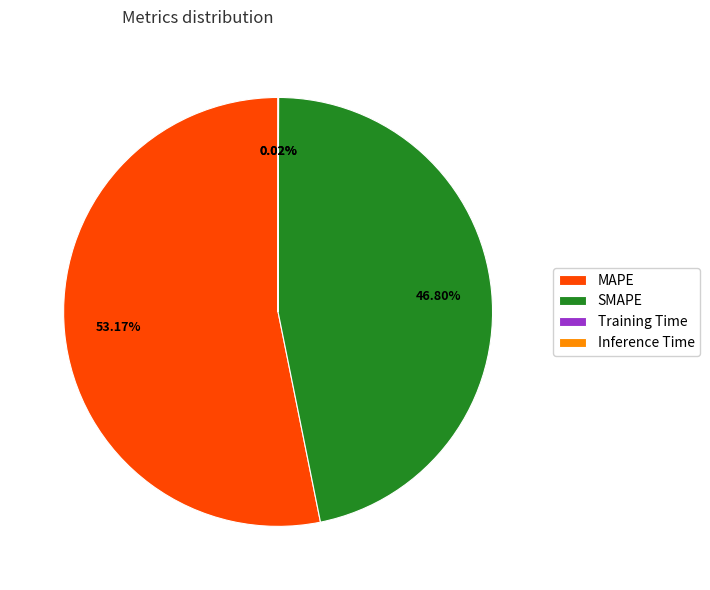

Which category has the biggest portion of the pie?

MAPE